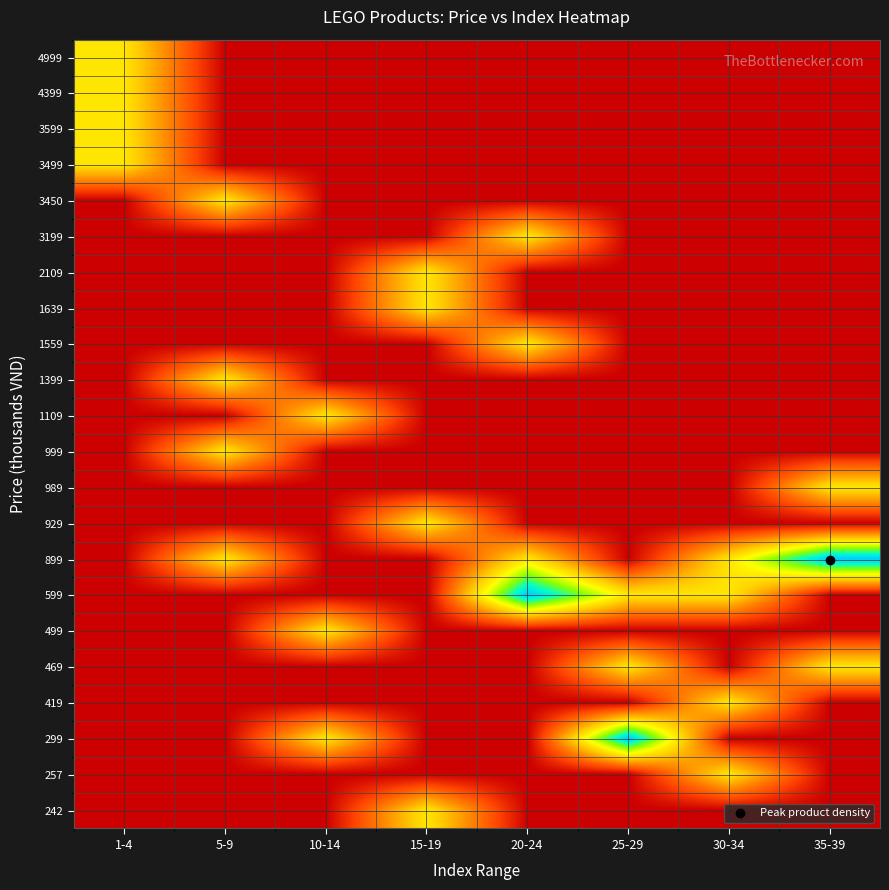

Reading left to right, list all the values displayed in this chart.

4999: 1-4=1	5-9=0	10-14=0	15-19=0	20-24=0	25-29=0	30-34=0	35-39=0
4399: 1-4=1	5-9=0	10-14=0	15-19=0	20-24=0	25-29=0	30-34=0	35-39=0
3599: 1-4=1	5-9=0	10-14=0	15-19=0	20-24=0	25-29=0	30-34=0	35-39=0
3499: 1-4=1	5-9=0	10-14=0	15-19=0	20-24=0	25-29=0	30-34=0	35-39=0
3450: 1-4=0	5-9=1	10-14=0	15-19=0	20-24=0	25-29=0	30-34=0	35-39=0
3199: 1-4=0	5-9=0	10-14=0	15-19=0	20-24=1	25-29=0	30-34=0	35-39=0
2109: 1-4=0	5-9=0	10-14=0	15-19=1	20-24=0	25-29=0	30-34=0	35-39=0
1639: 1-4=0	5-9=0	10-14=0	15-19=1	20-24=0	25-29=0	30-34=0	35-39=0
1559: 1-4=0	5-9=0	10-14=0	15-19=0	20-24=1	25-29=0	30-34=0	35-39=0
1399: 1-4=0	5-9=1	10-14=0	15-19=0	20-24=0	25-29=0	30-34=0	35-39=0
1109: 1-4=0	5-9=0	10-14=1	15-19=0	20-24=0	25-29=0	30-34=0	35-39=0
999: 1-4=0	5-9=1	10-14=0	15-19=0	20-24=0	25-29=0	30-34=0	35-39=0
989: 1-4=0	5-9=0	10-14=0	15-19=0	20-24=0	25-29=0	30-34=0	35-39=1
929: 1-4=0	5-9=0	10-14=0	15-19=1	20-24=0	25-29=0	30-34=0	35-39=0
899: 1-4=0	5-9=1	10-14=0	15-19=0	20-24=1	25-29=0	30-34=1	35-39=2
599: 1-4=0	5-9=0	10-14=0	15-19=0	20-24=2	25-29=1	30-34=1	35-39=0
499: 1-4=0	5-9=0	10-14=1	15-19=0	20-24=0	25-29=0	30-34=0	35-39=0
469: 1-4=0	5-9=0	10-14=0	15-19=0	20-24=0	25-29=1	30-34=0	35-39=1
419: 1-4=0	5-9=0	10-14=0	15-19=0	20-24=0	25-29=0	30-34=1	35-39=0
299: 1-4=0	5-9=0	10-14=1	15-19=0	20-24=0	25-29=2	30-34=0	35-39=0
257: 1-4=0	5-9=0	10-14=0	15-19=0	20-24=0	25-29=0	30-34=1	35-39=0
242: 1-4=0	5-9=0	10-14=0	15-19=1	20-24=0	25-29=0	30-34=0	35-39=0